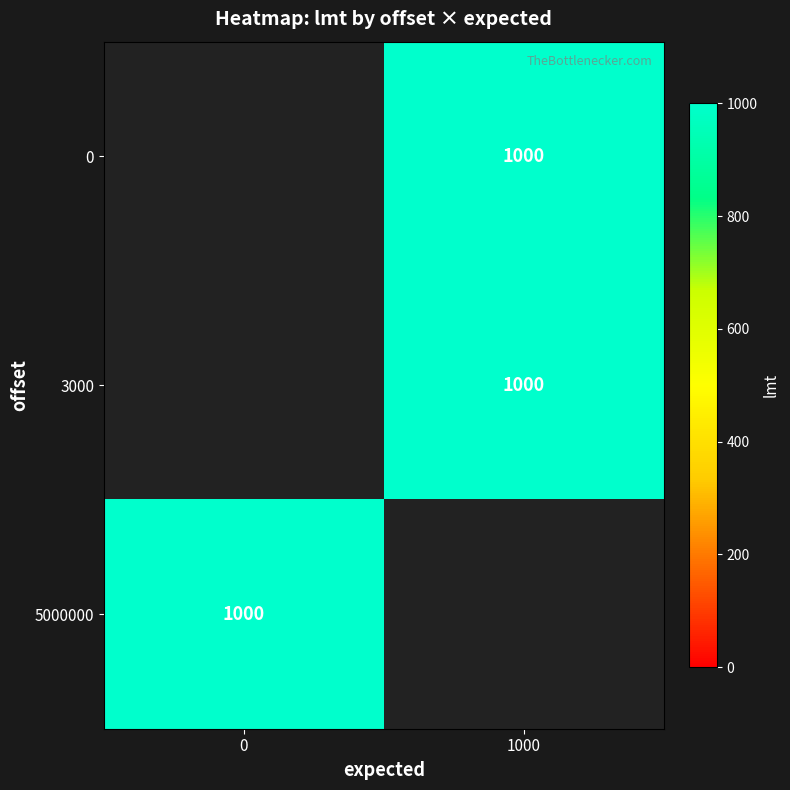

Read the 5000000 value at 0.

1000.0